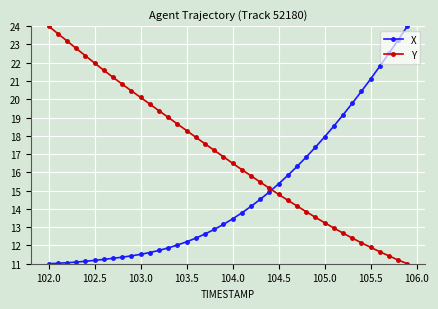

List the series in order of their overall mean, highest first.

Y, X